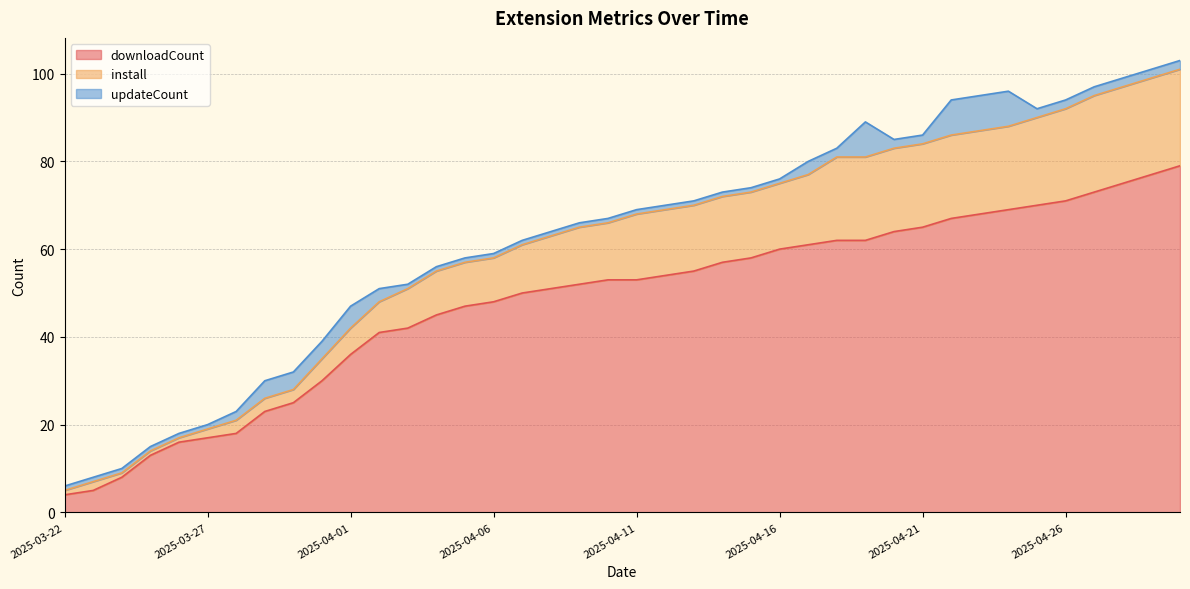

The value of downloadCount at 2025-03-25 is 13. True or false?

True